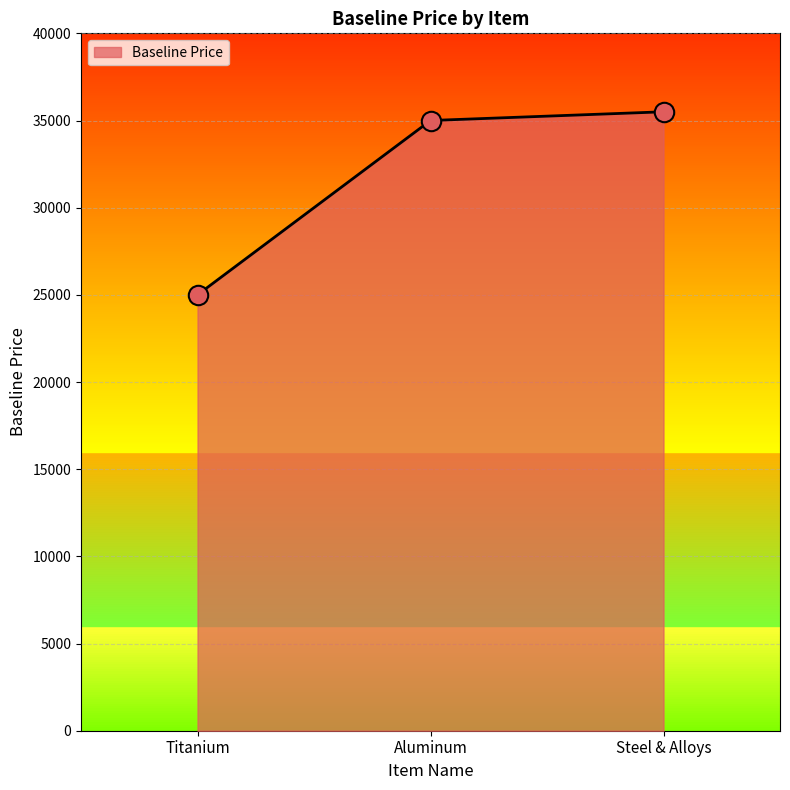

Reading left to right, list all the values displayed in this chart.

25000.2	35000.3	35500.3